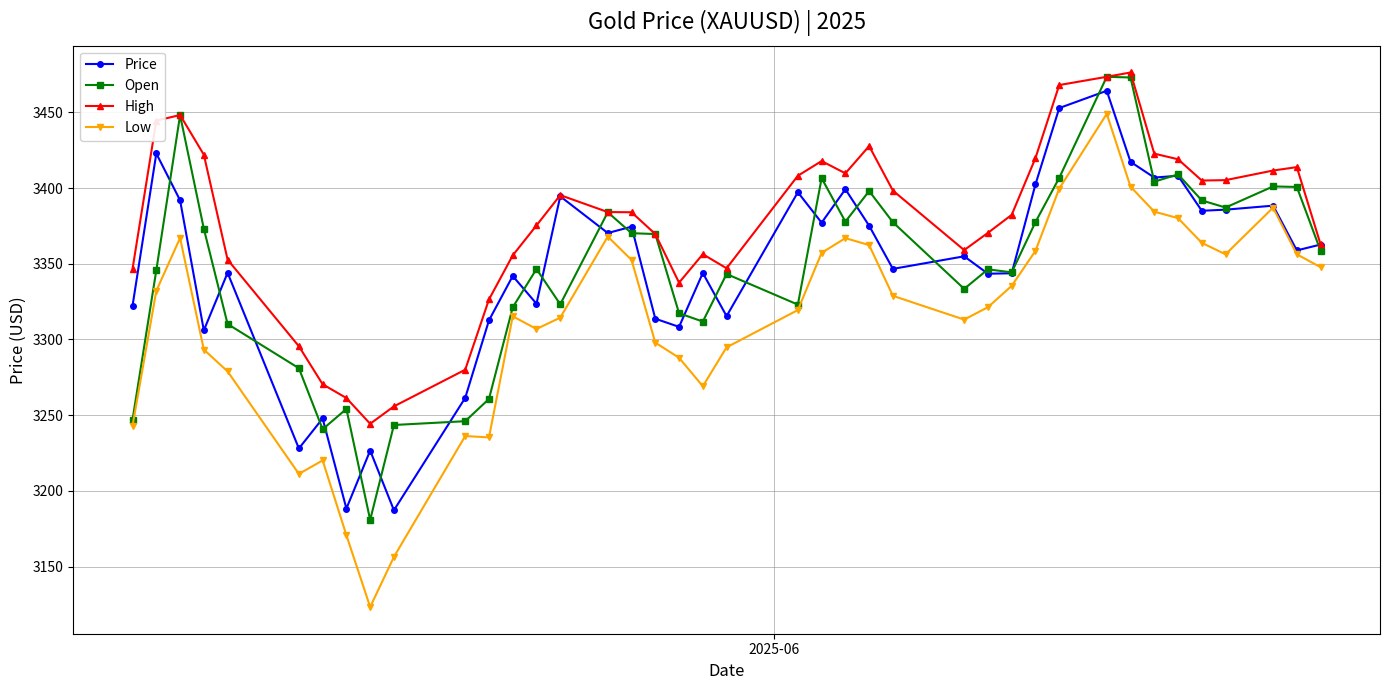

True or false: High and Low intersect in this chart.

False